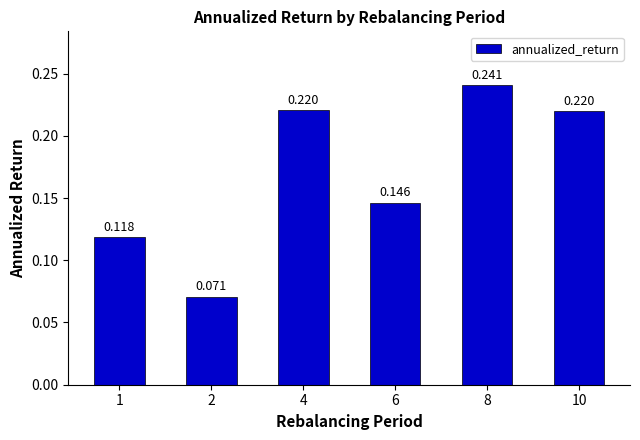

What value does the data have at 8?

0.2